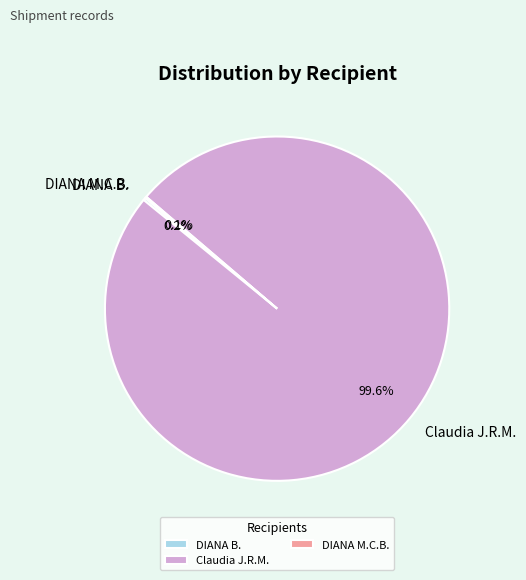

Which slice is the largest?

Claudia J.R.M.